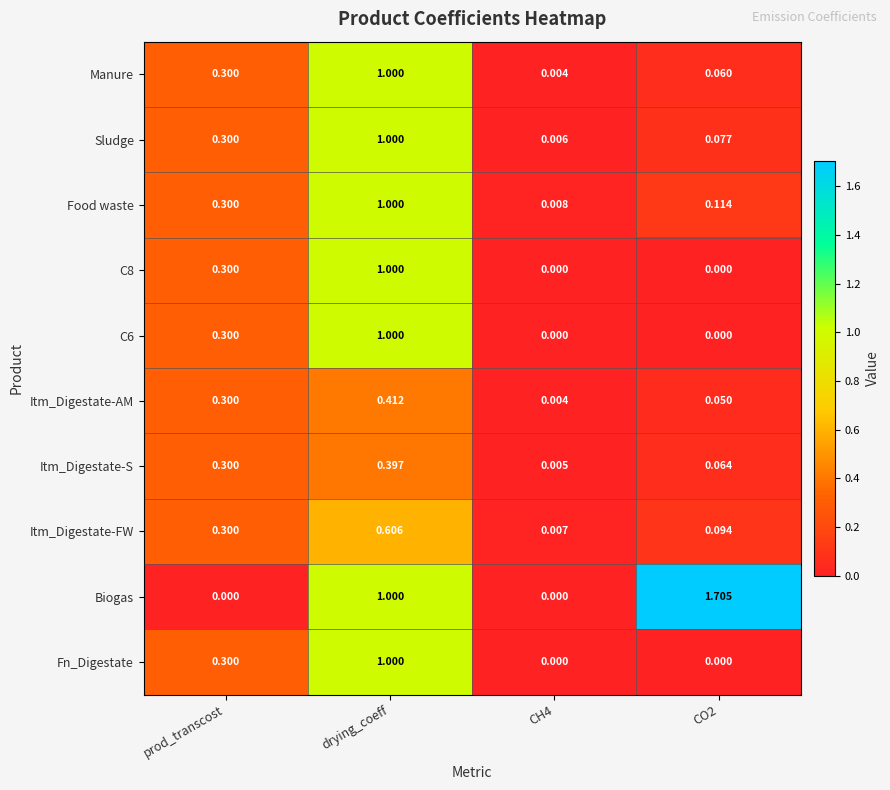

How many distinct data groups are displayed?

10